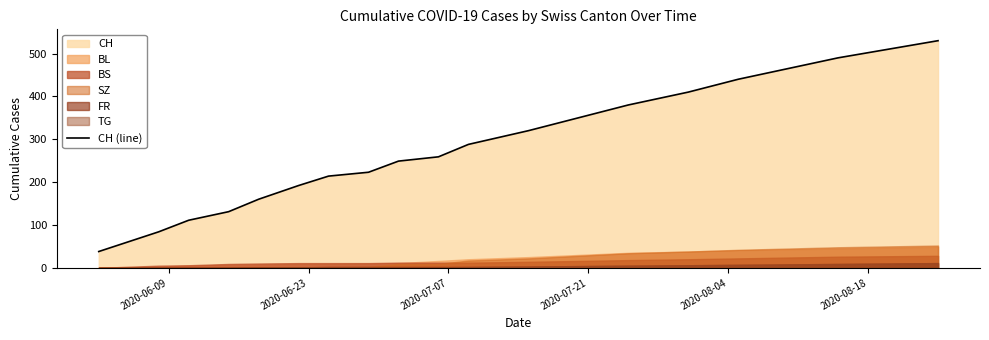

True or false: the data shows 85 at 10.

False